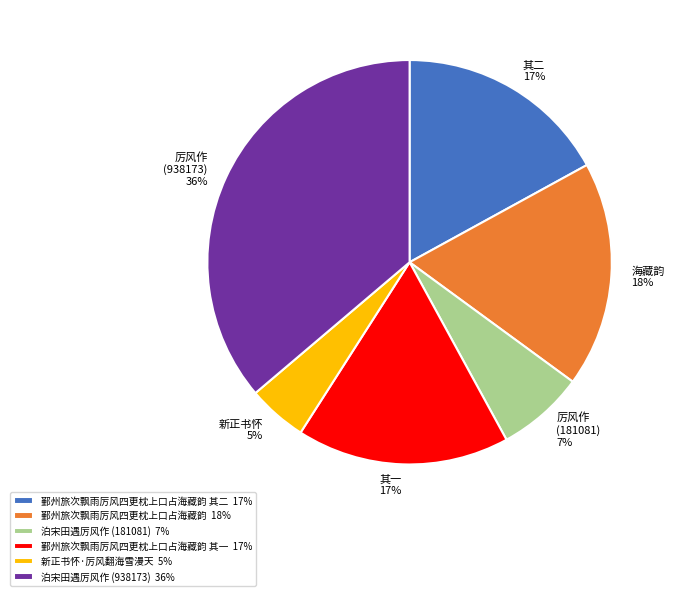

Does any single category account for the majority?

No